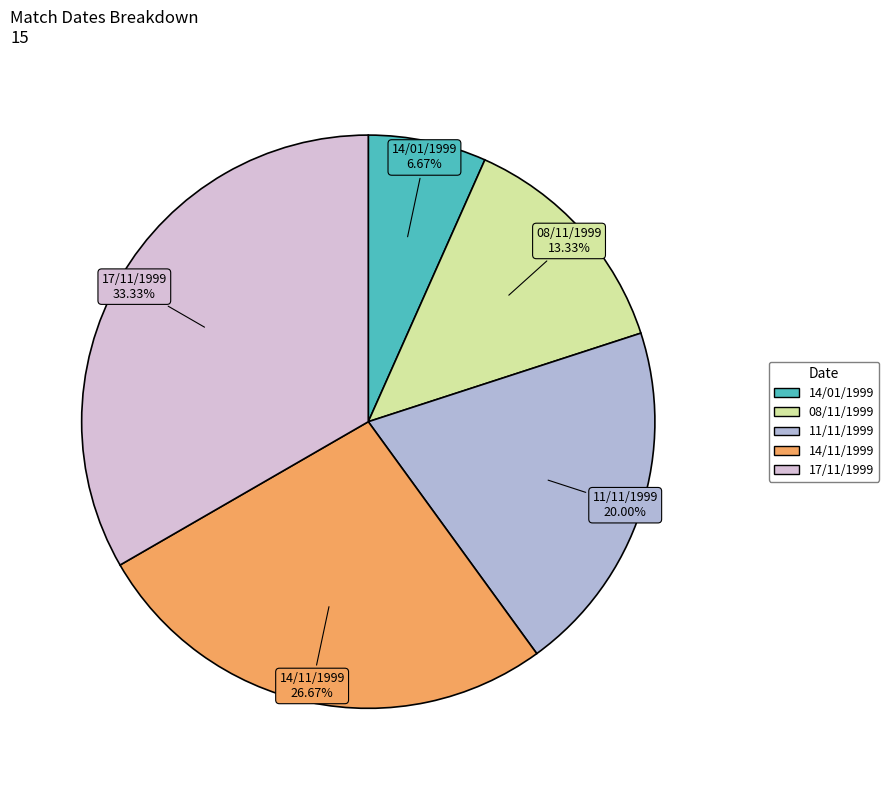

Which slice is the largest?

17/11/1999